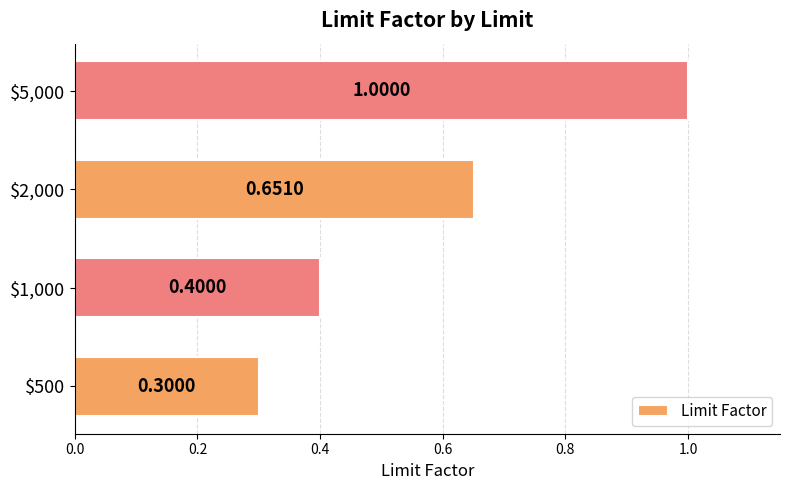

Count the values in the range 0 to 1.

4